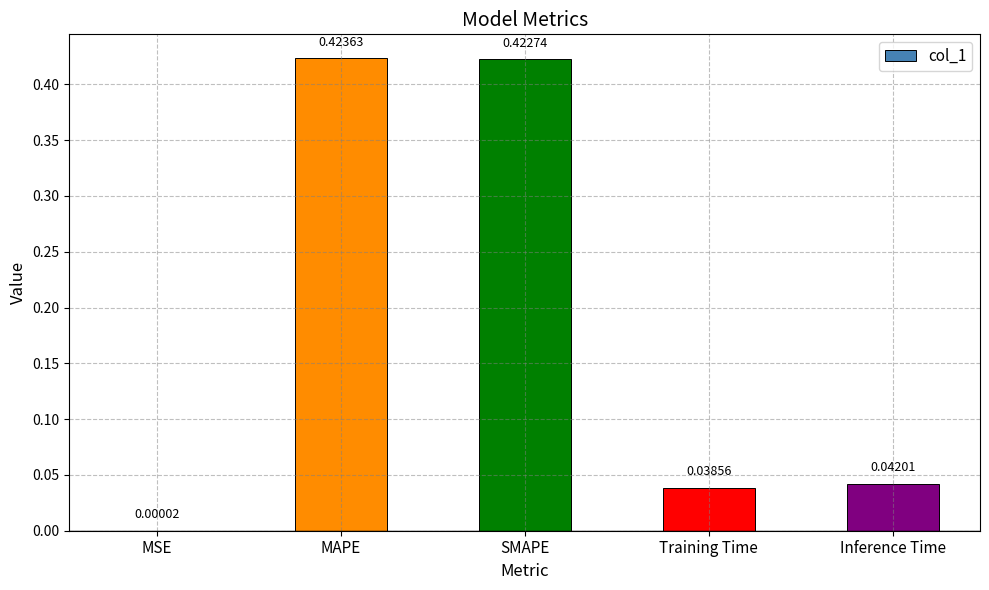

At which category does the chart reach its peak across all series?

MAPE